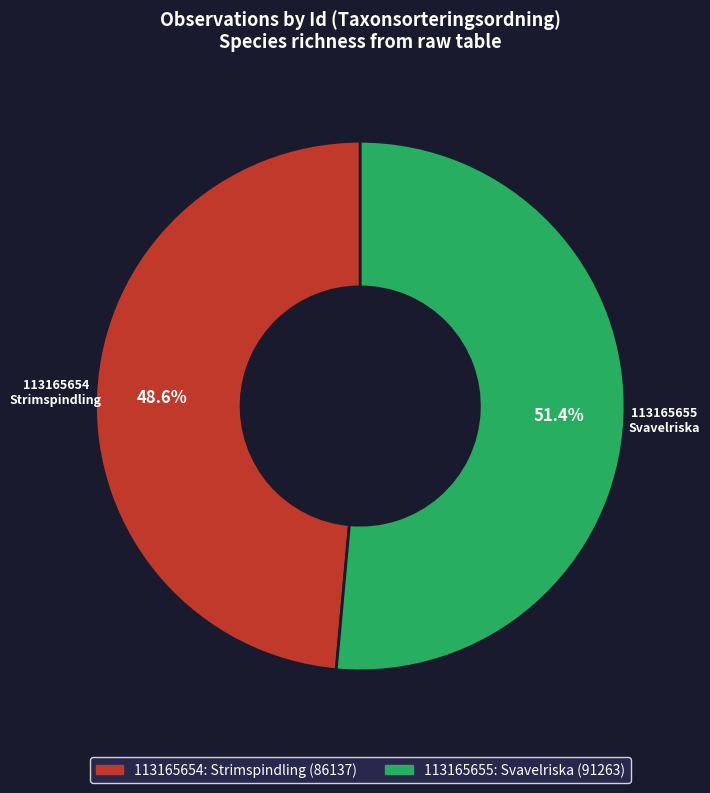

The 113165654 slice represents 44% of the pie. True or false?

False